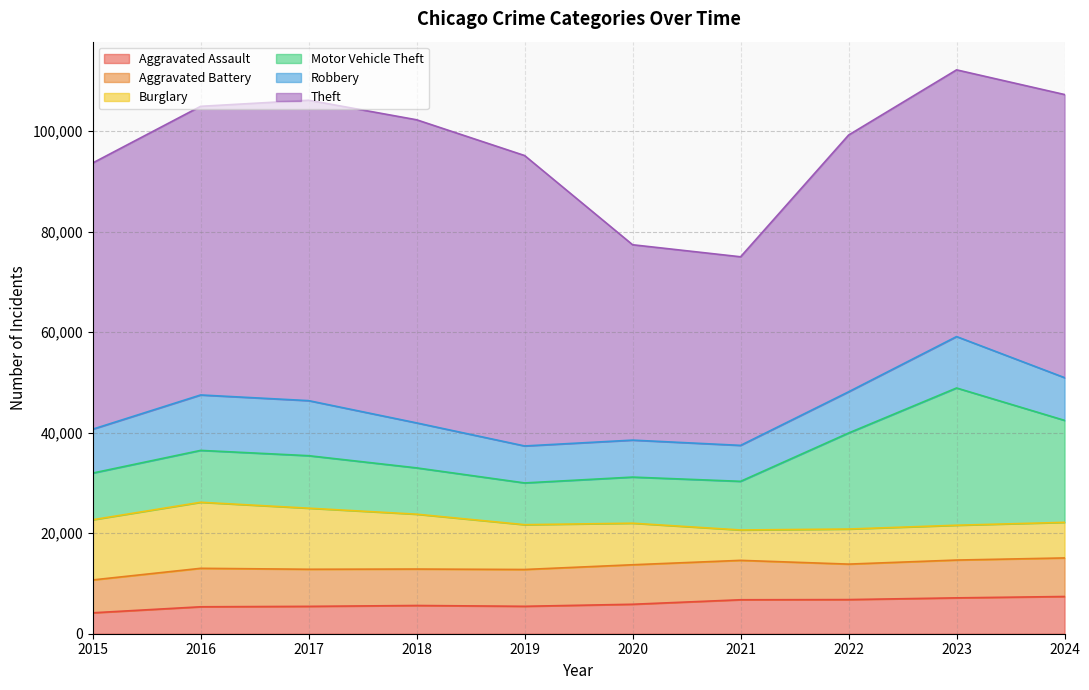

What is the sum of the Burglary values at 2017 and 2015?

24136